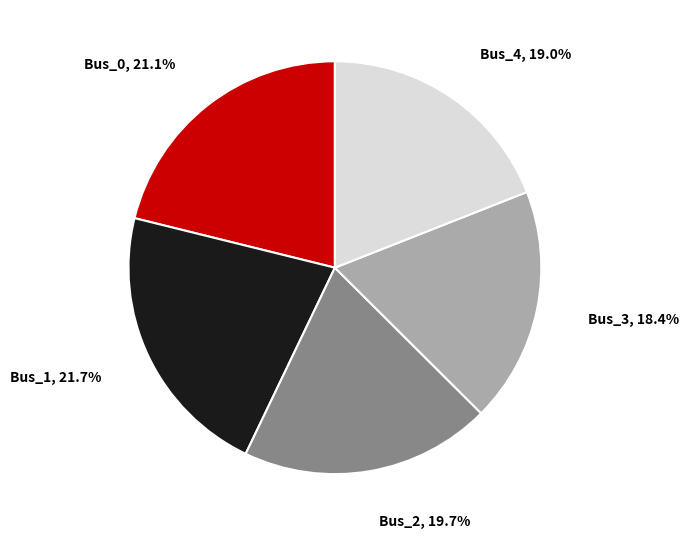

Which slice is the largest?

Bus_1